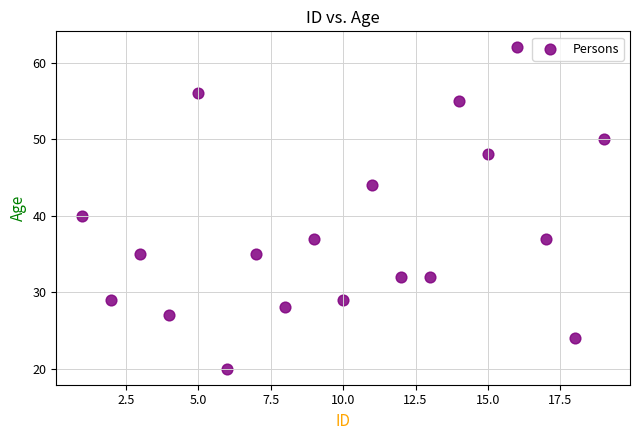

What is the range of X values (max minus min)?

18